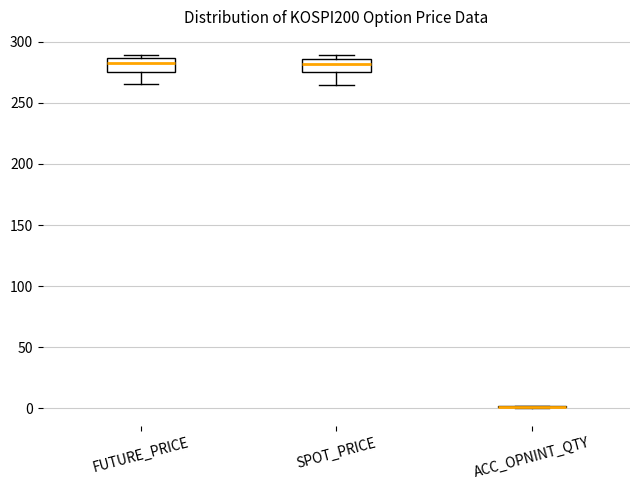

Reading left to right, read every box against the y-axis: the position of its median line, the range the box covers, and the ends of its whiskers. The values are not printed on the chart, so give them approximately, as read against the axis.

FUTURE_PRICE: median 285 (just below the box's upper edge), box 275 to 285, whiskers 265 to 290
SPOT_PRICE: median 280, box 275 to 285, whiskers 265 to 290
ACC_OPNINT_QTY: box collapsed to a line at 0, whiskers 0 to 0